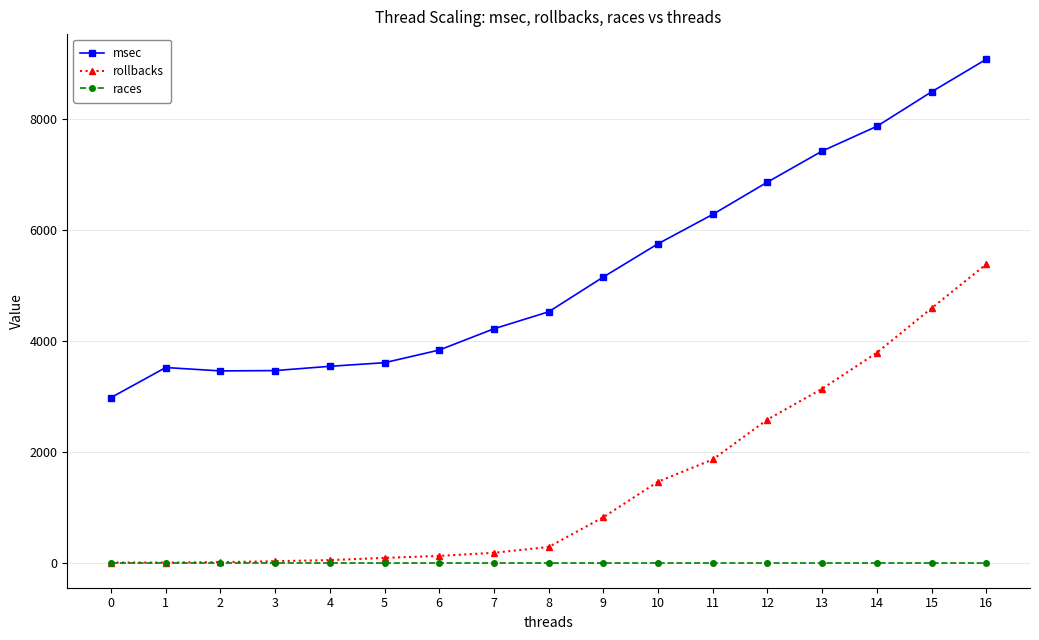

How many values in the rollbacks series are below 281?

8